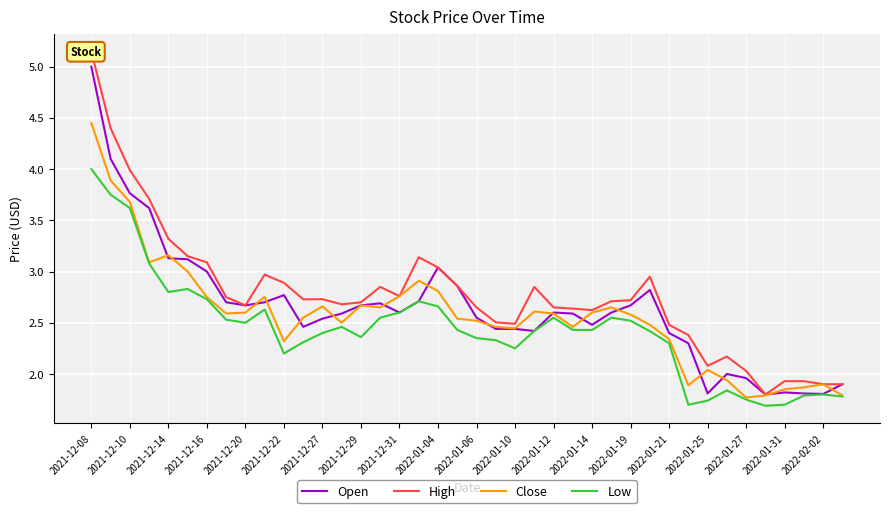

True or false: Low and Close cross at least once.

False